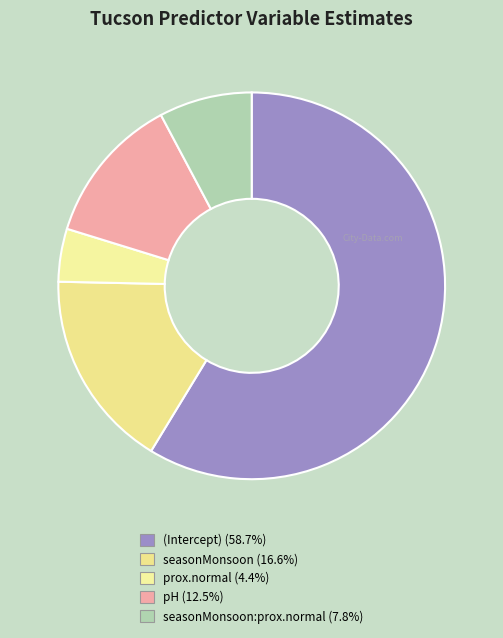

How many slices are in this pie chart?

5